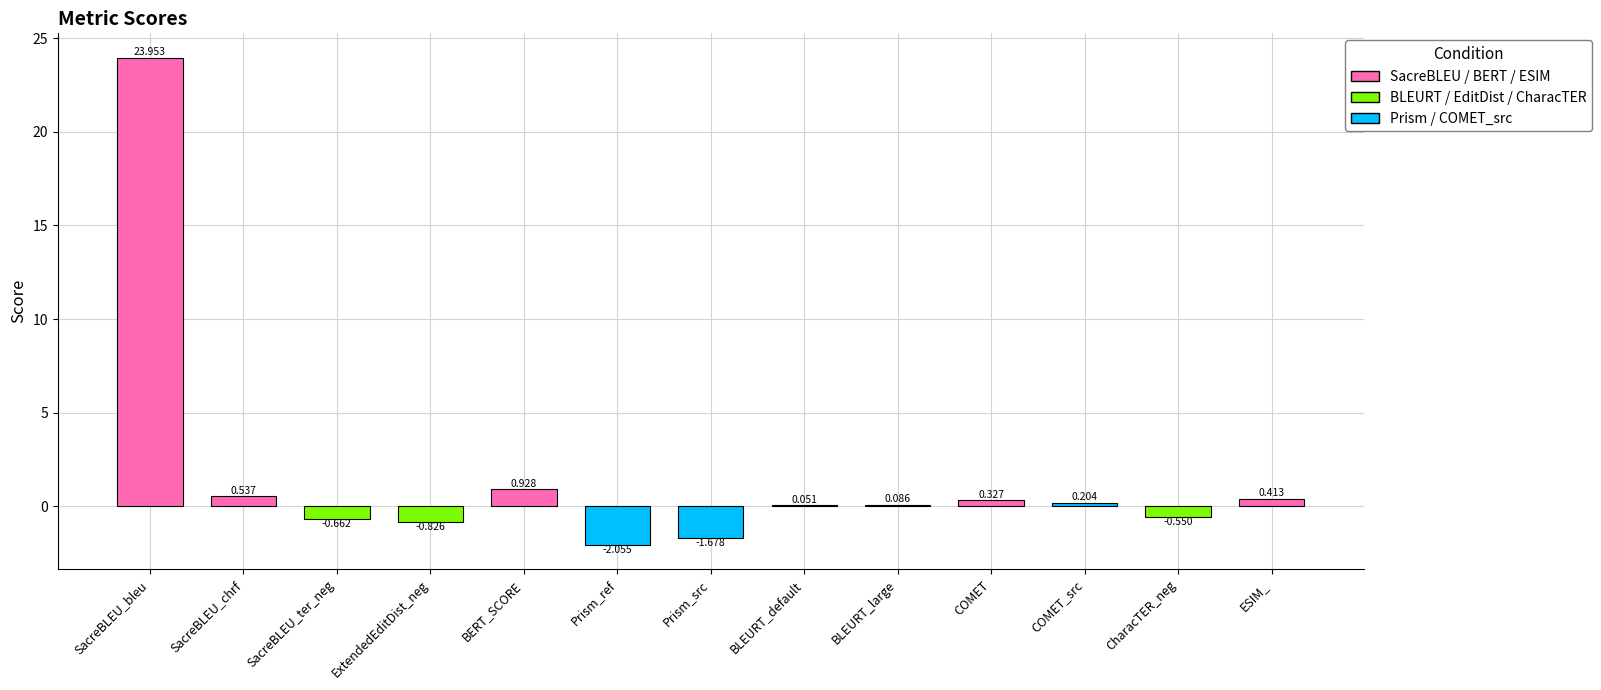

What is the change in value from SacreBLEU_chrf to BERT_SCORE?

+0.4